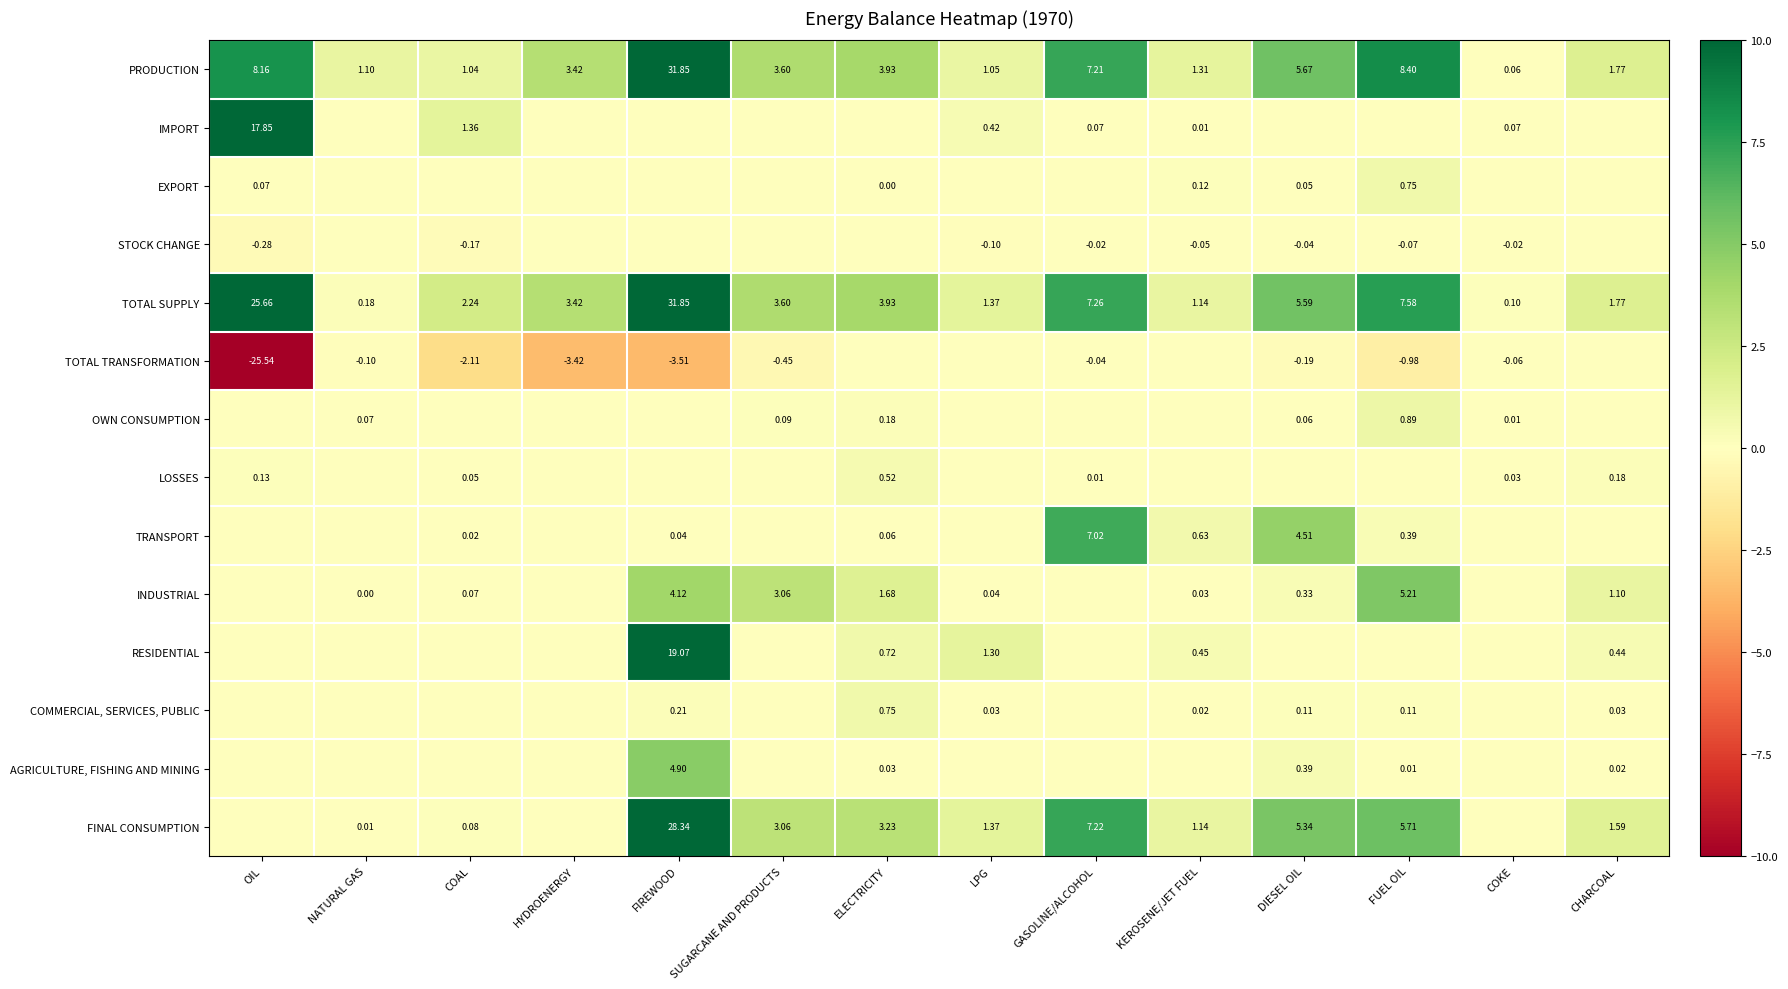

At how many categories does at least one series exceed -4?

14